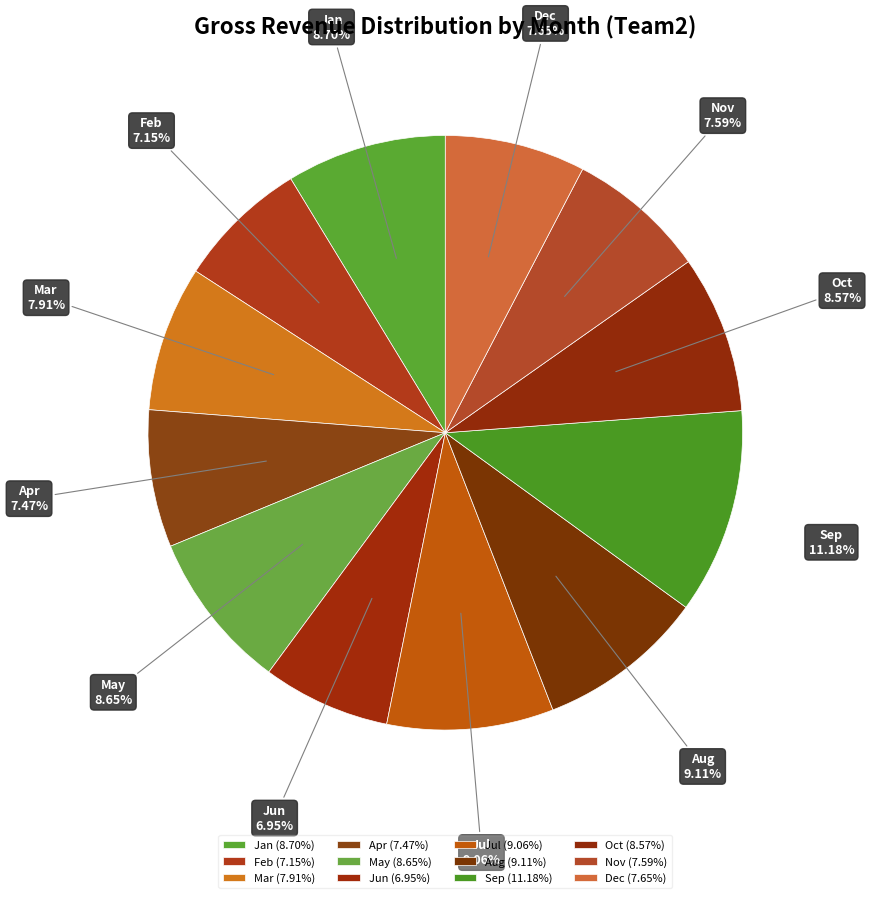

How many slices are in this pie chart?

12